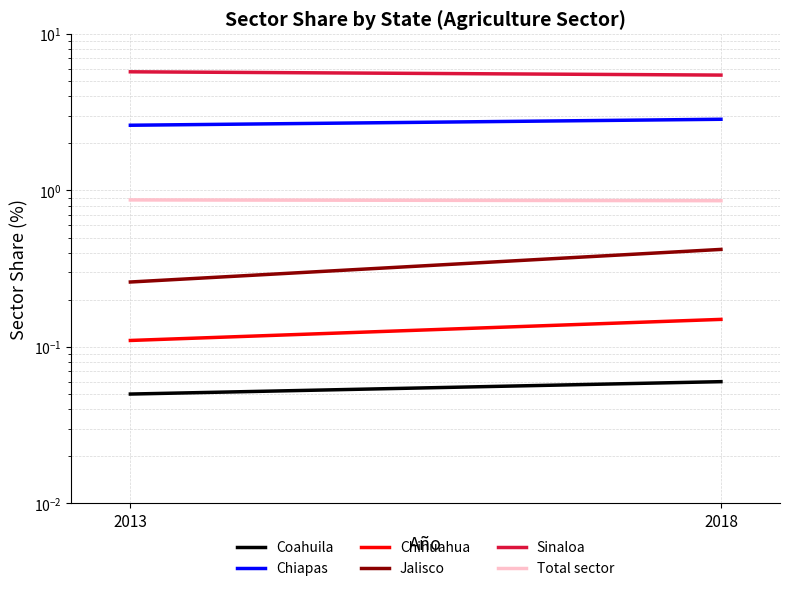

What is the value of the Total sector point at the 2nd from the left?

0.9